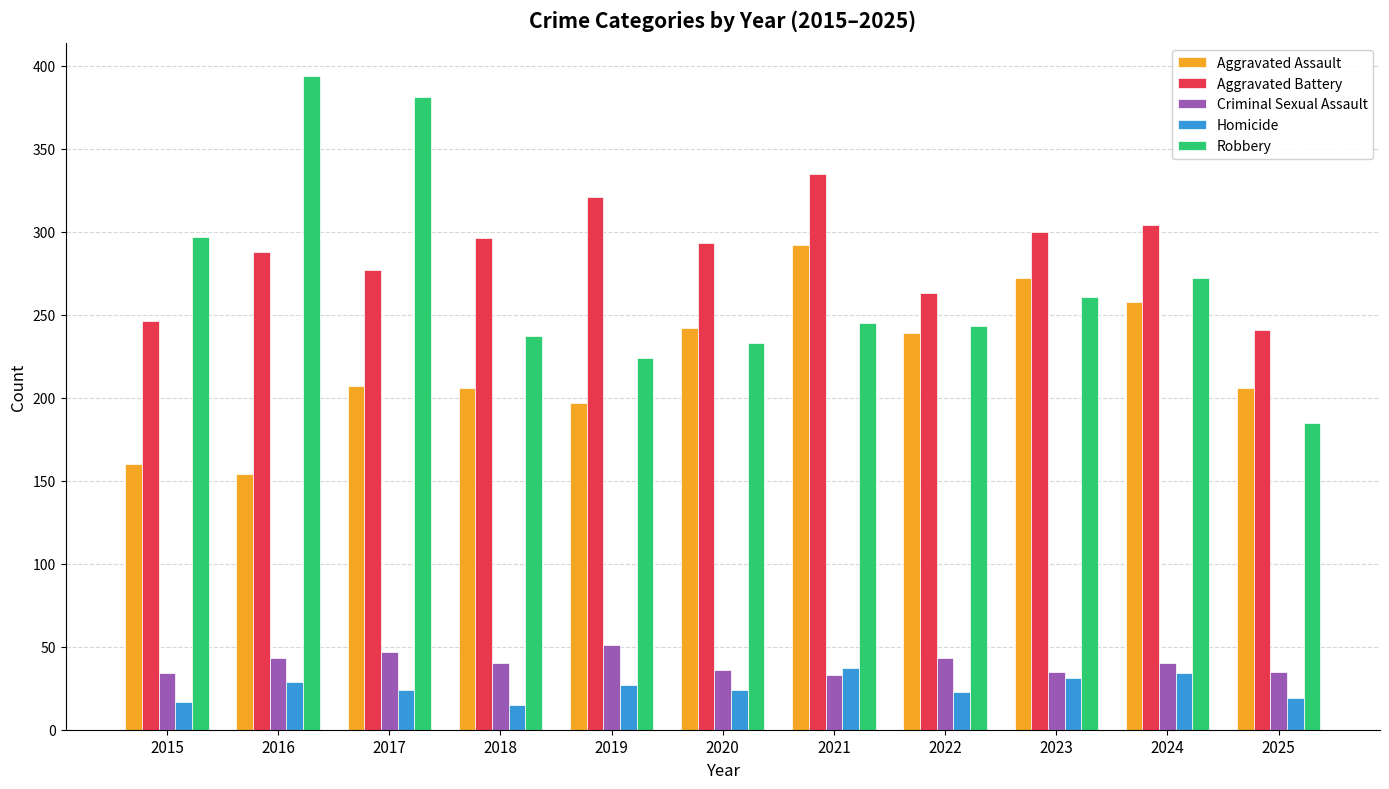

What is the average value of the Robbery series?

270